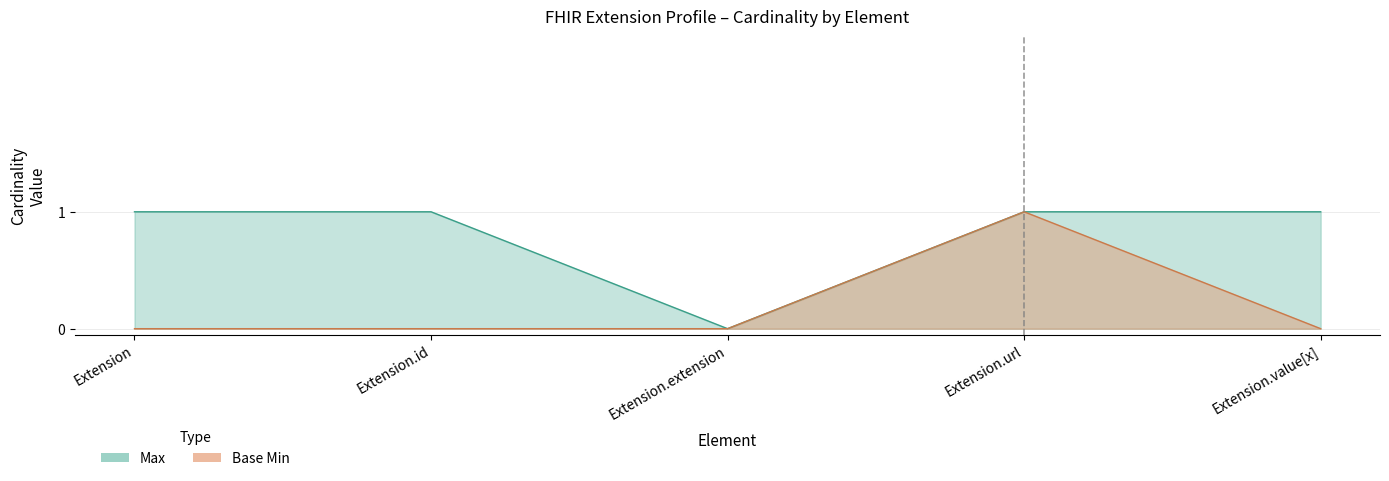

Rank the series by their average value, from lowest to highest.

Base Min, Max